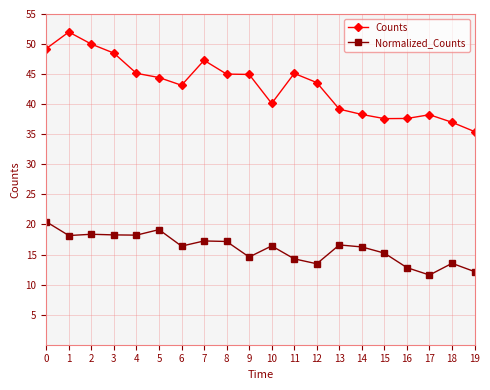

Read the Normalized_Counts value at 2.

18.4